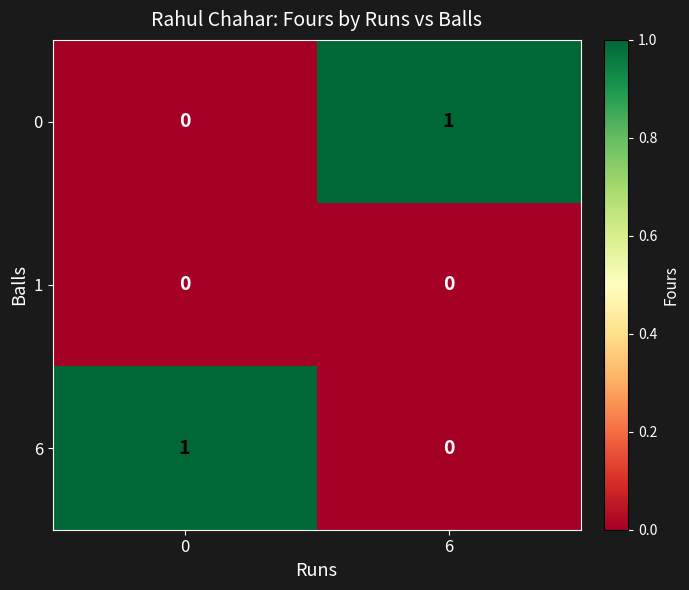

The value of 6 at 6 is -1. True or false?

False